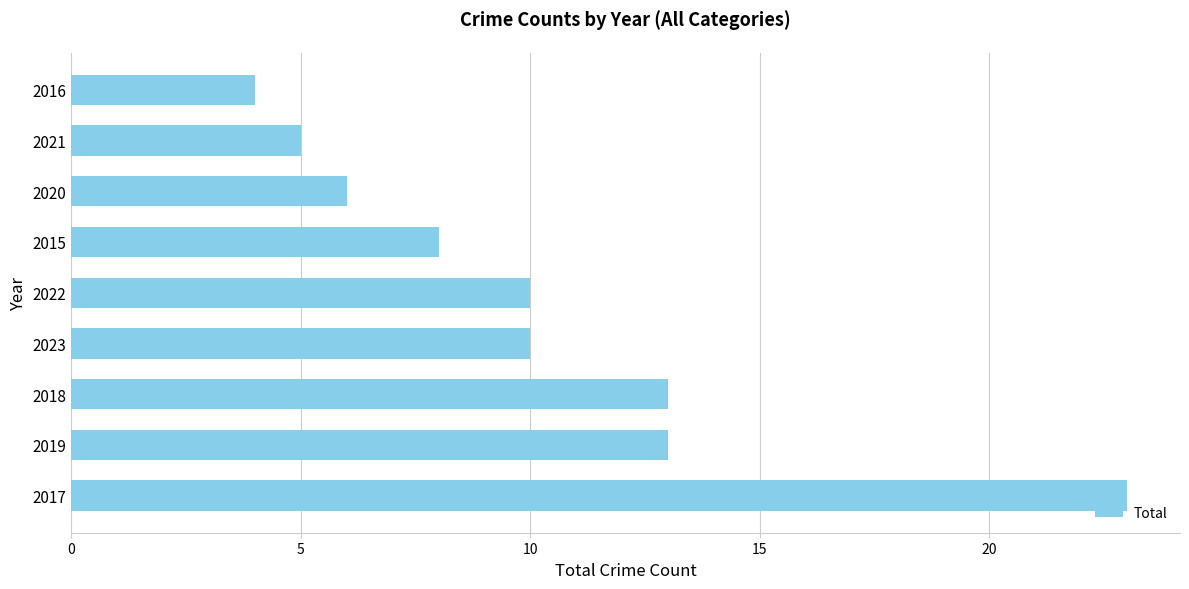

What value does the data have at 2017?

23